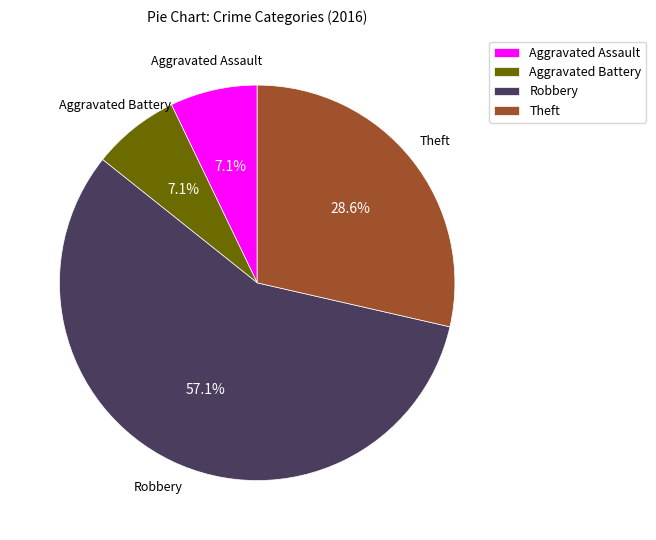

To the nearest percent, what percentage of the pie is Robbery?

57%